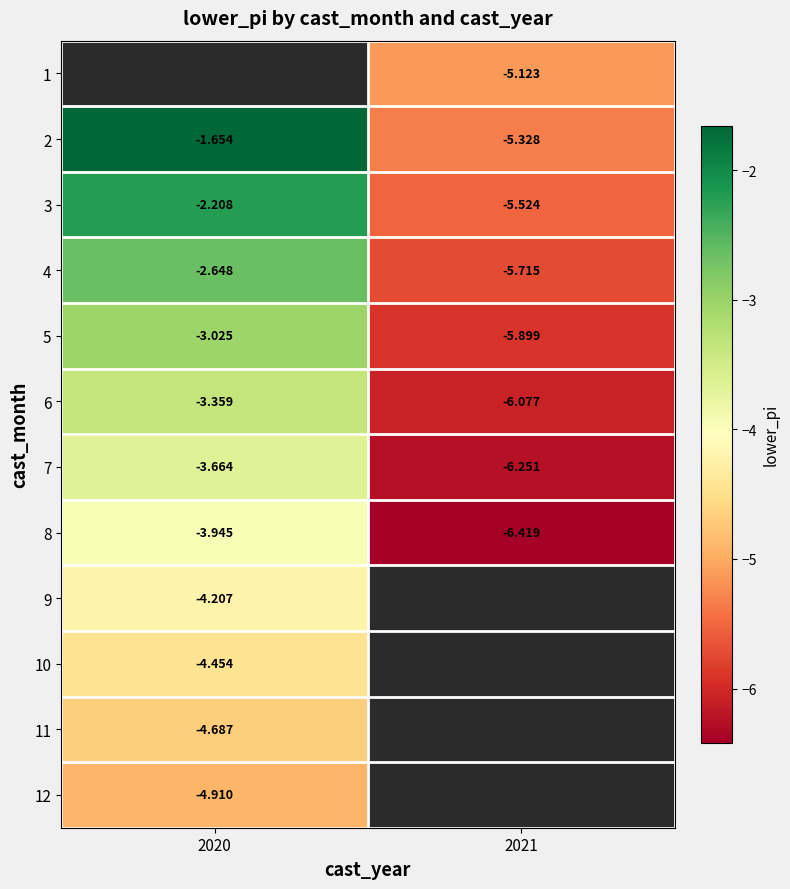

Is the value of 2 at 2021 greater than the value of 10 at 2021?

No